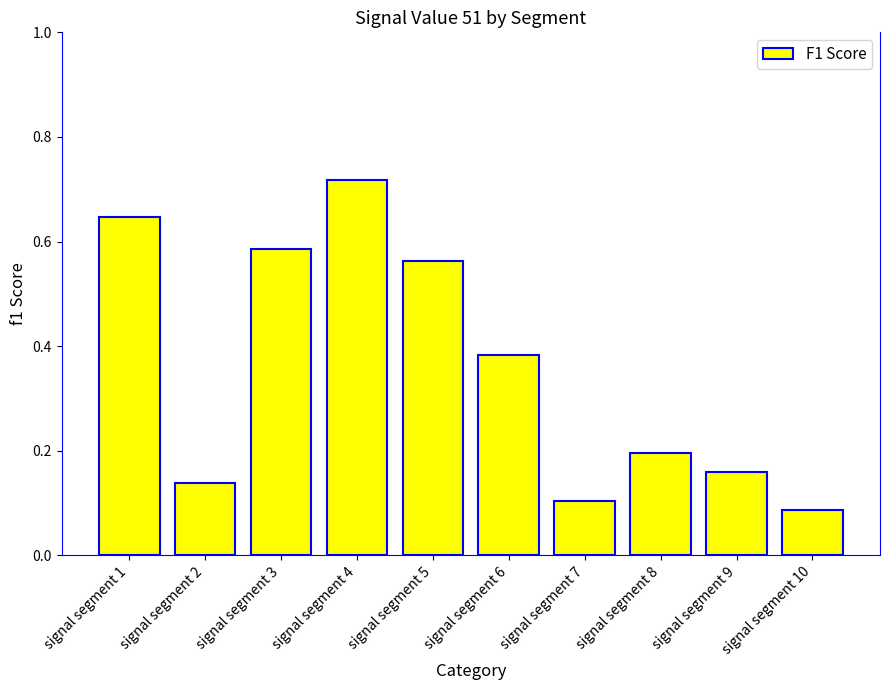

Which category has the highest value across all series?

signal segment 4